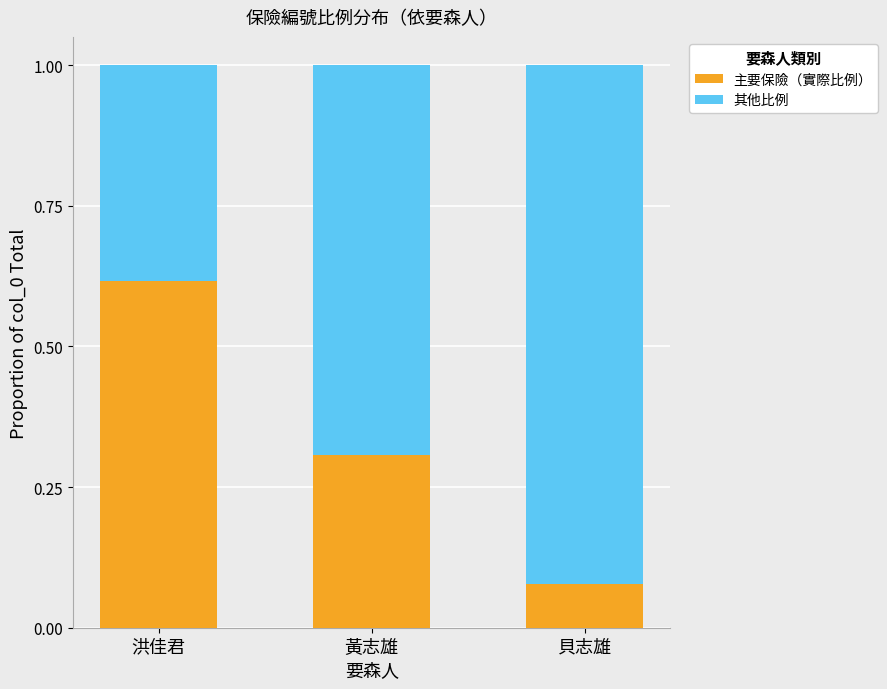

What is the total value across all series at 洪佳君?

1.0